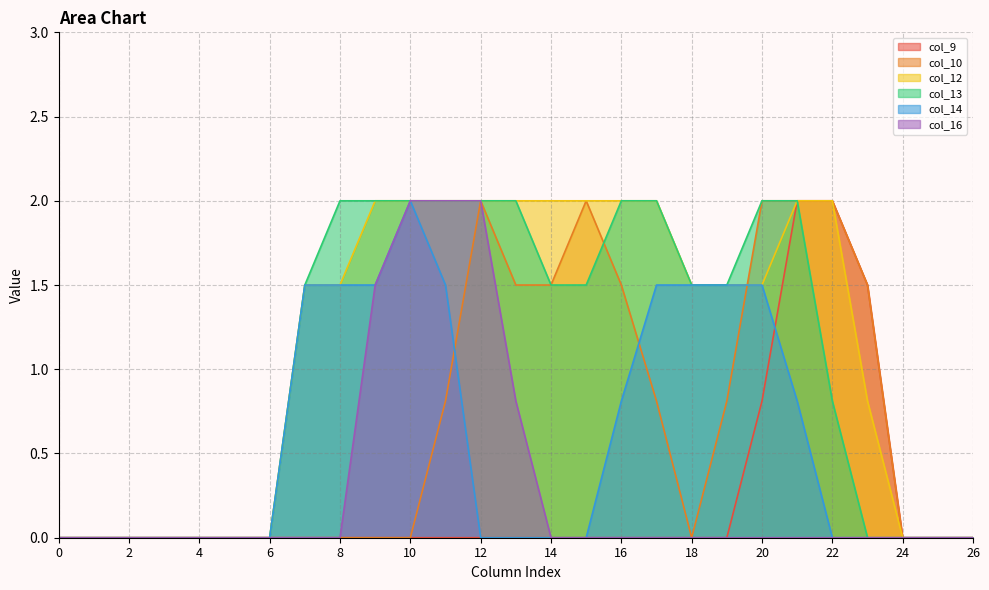

True or false: col_10 has more than 0 points higher than both neighbors.

True